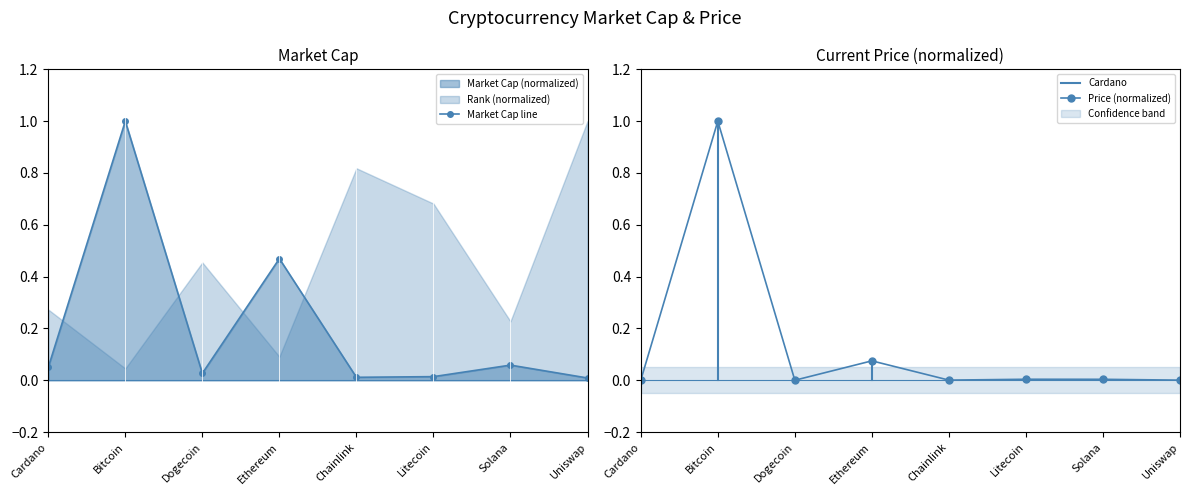

What is the label of the 8th point from the right?

Cardano